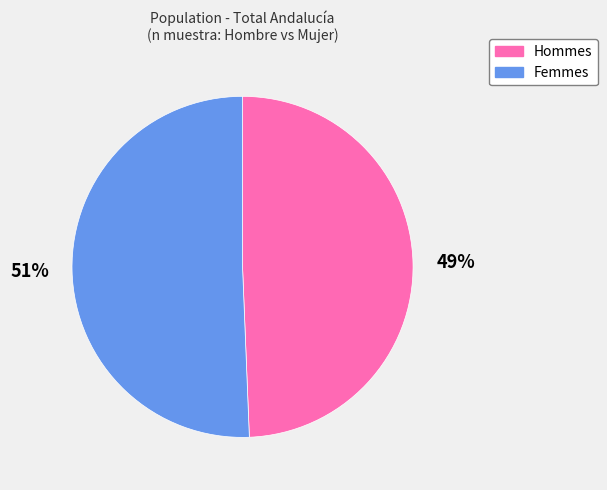

Is there any slice that represents more than half of the pie?

Yes